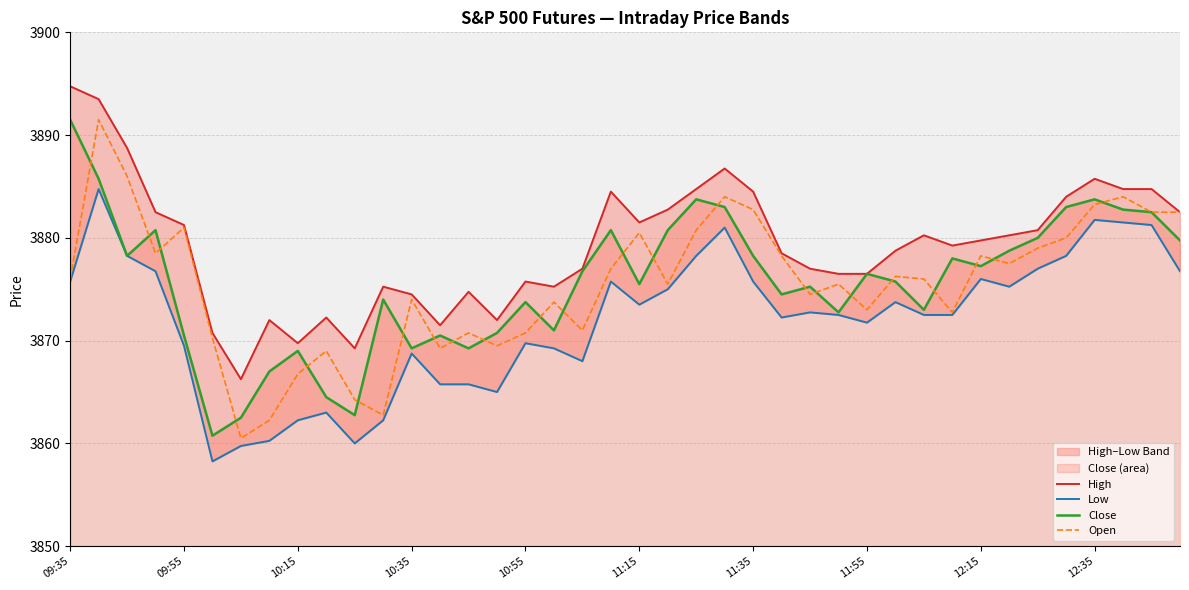

What is the minimum value for Close?

3860.8